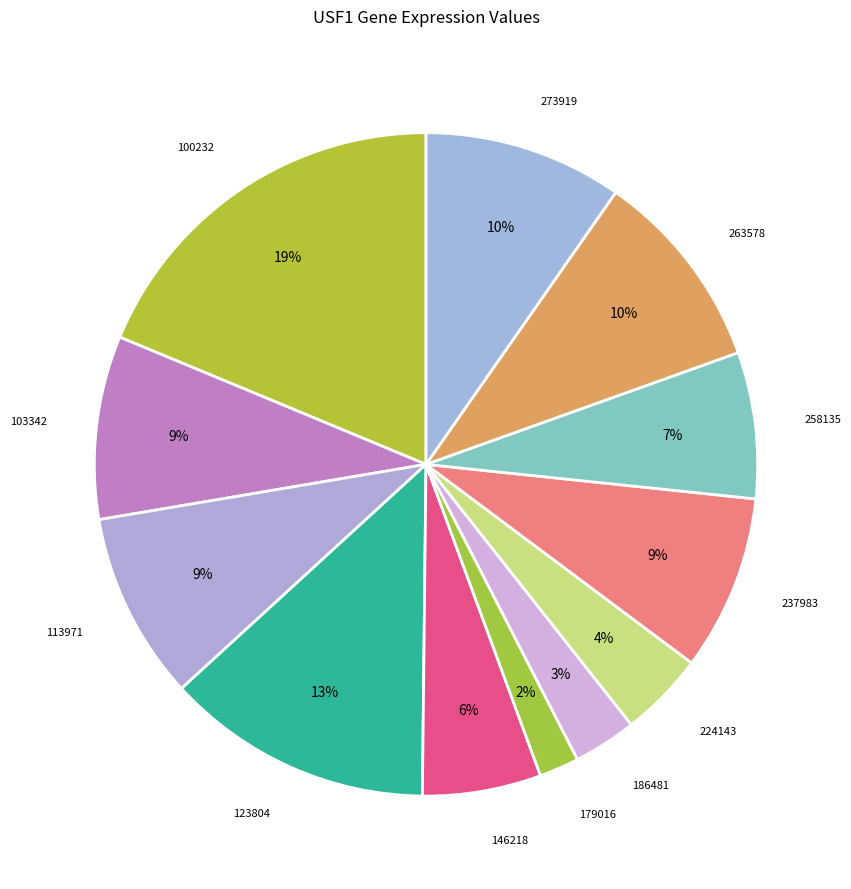

Count the number of slices in the pie.

12